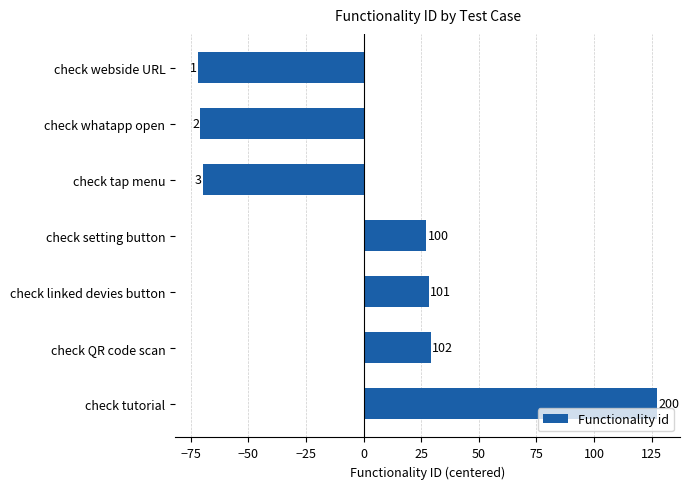

Are the bars horizontal?

Yes